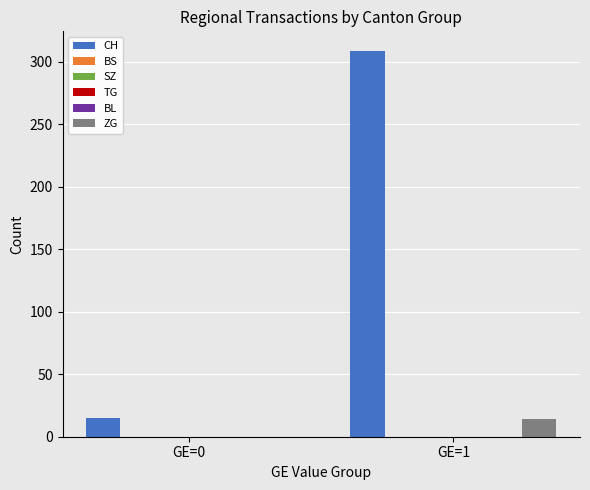

What are all the series names shown in the legend?

CH, BS, SZ, TG, BL, ZG